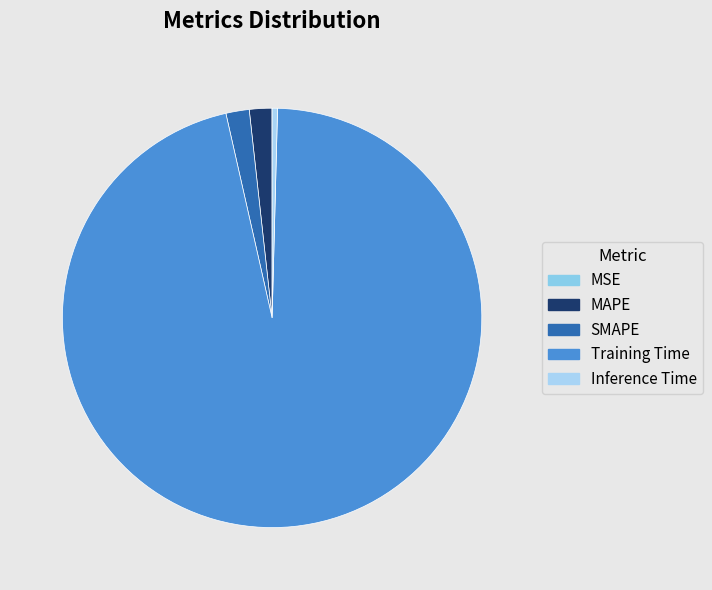

Which slice is the largest?

Training Time